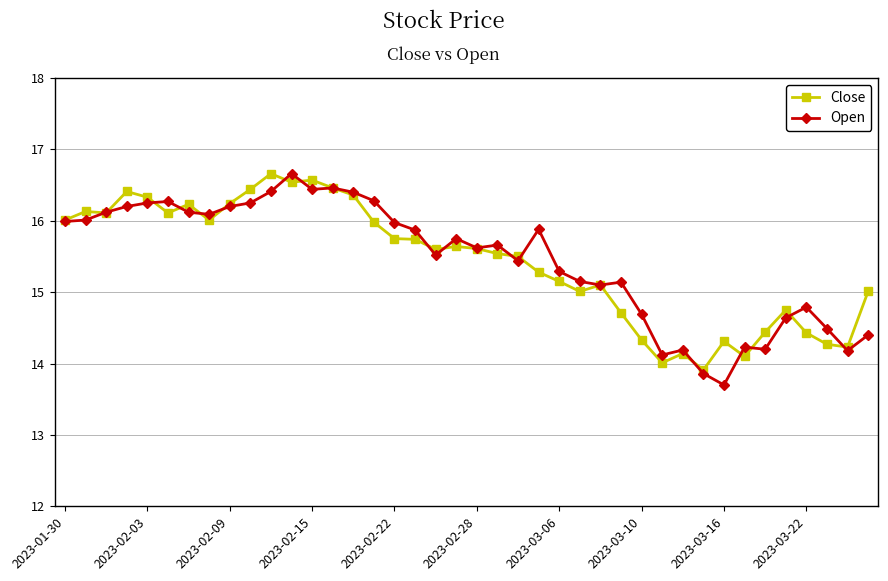

Does the chart display data point markers on the line(s)?

Yes